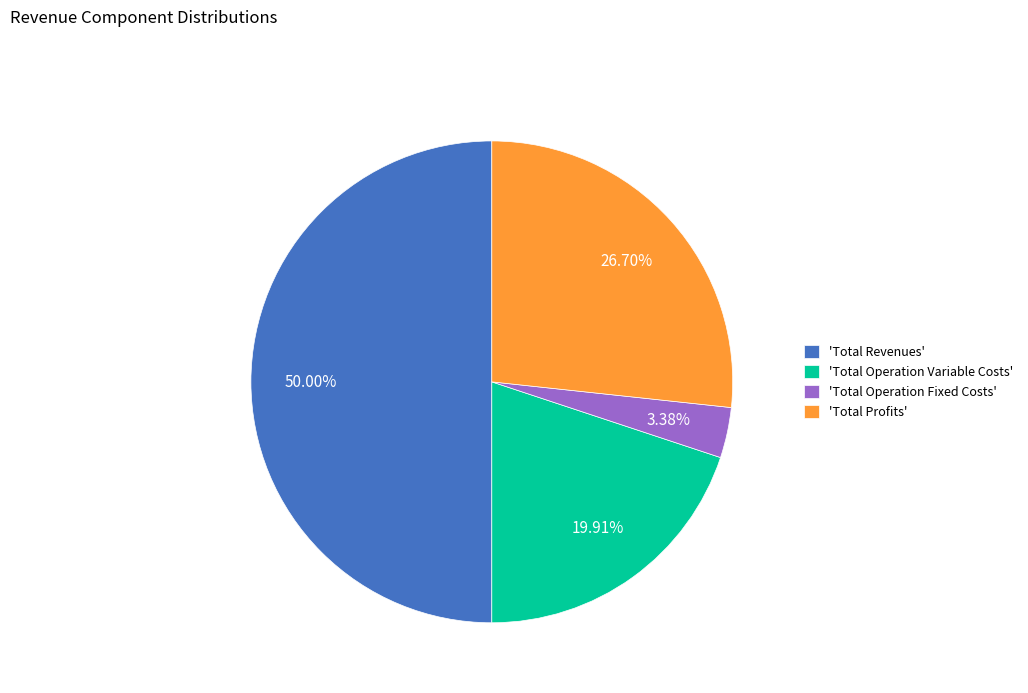

How many slices are in this pie chart?

4